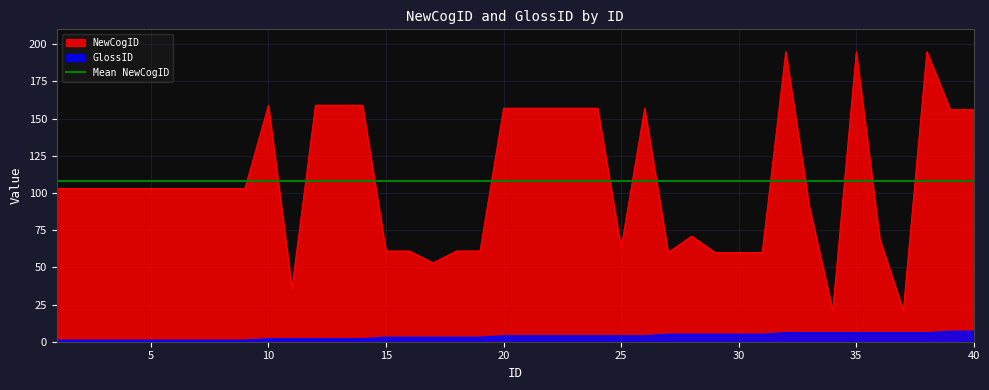

How many categories are shown in the chart?

40